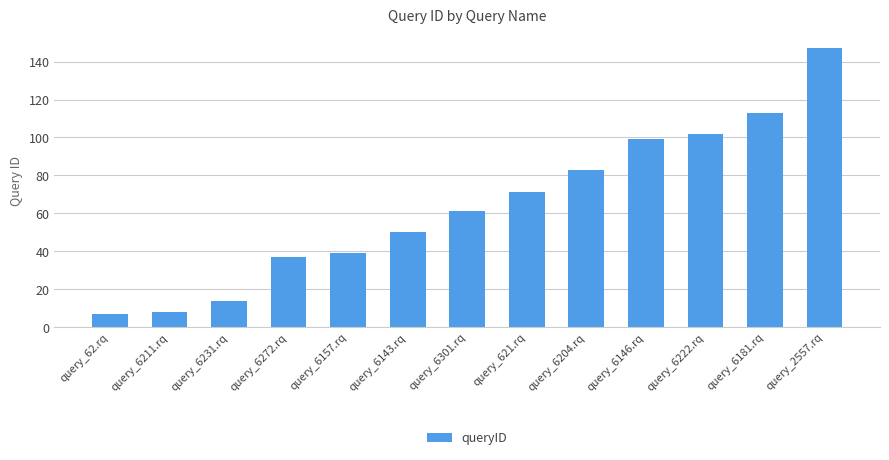

Where is the data nearest to the value 77?

query_621.rq